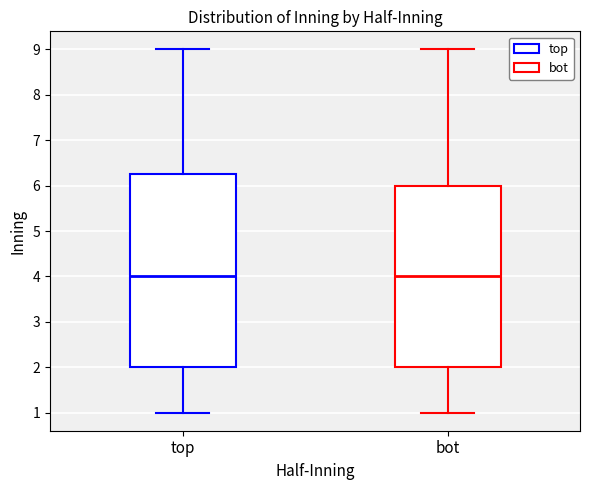

Which box is the tallest, from its lower edge to its upper edge?

top